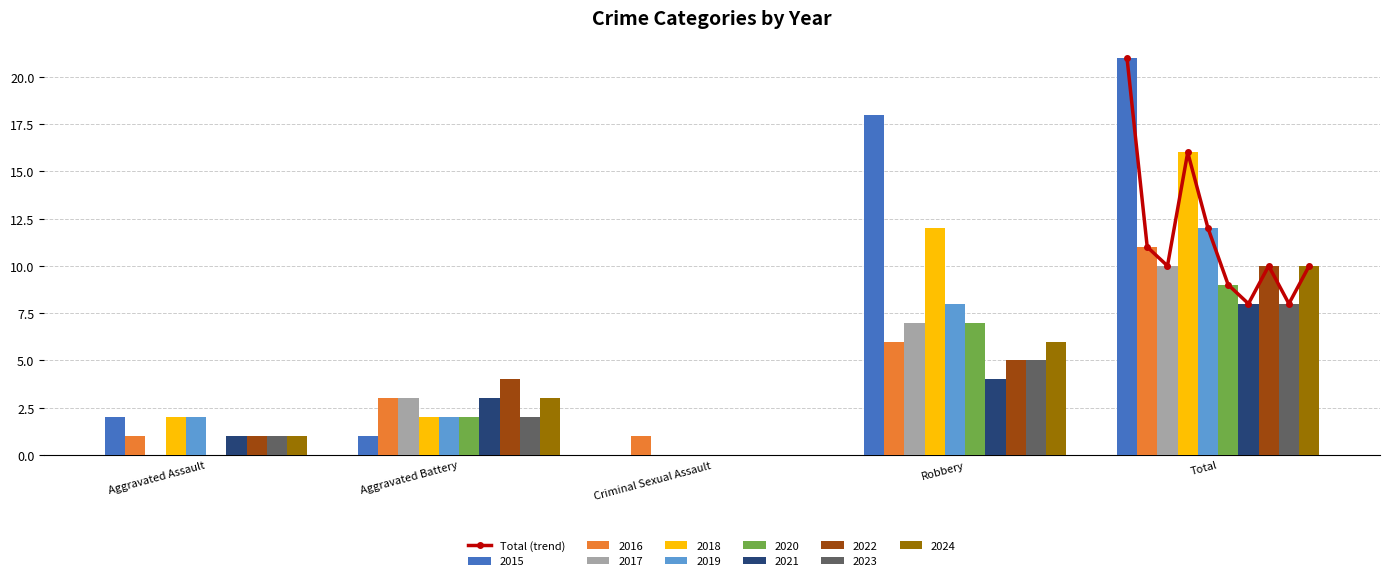

Reading left to right, list all the values displayed in this chart.

21	11	10	16	12	9	8	10	8	10